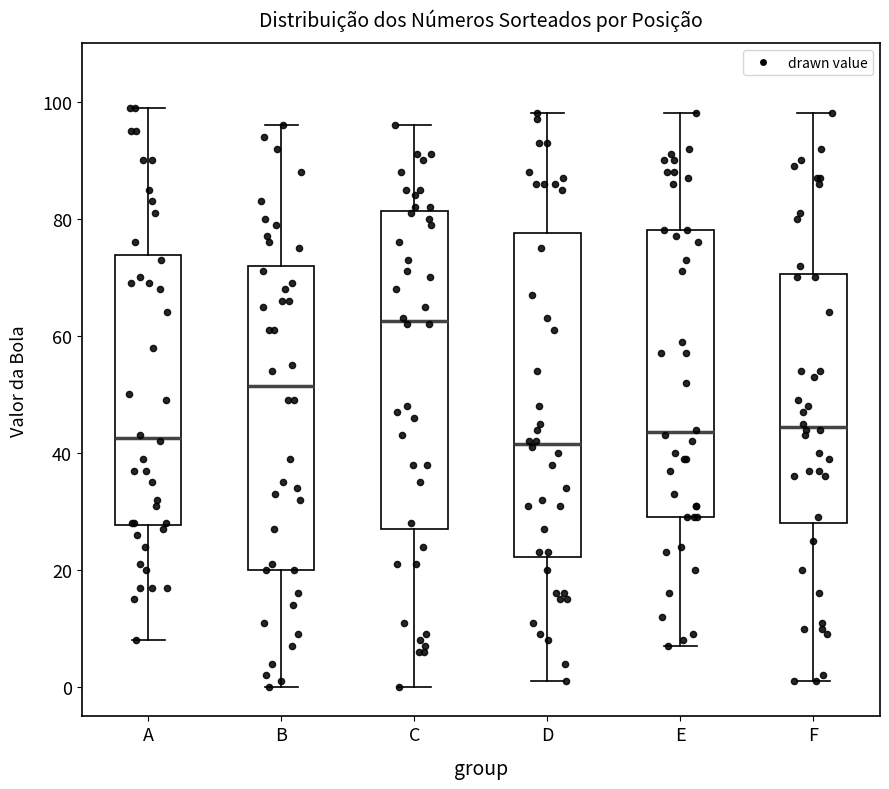

Which box's median line is the highest?

C